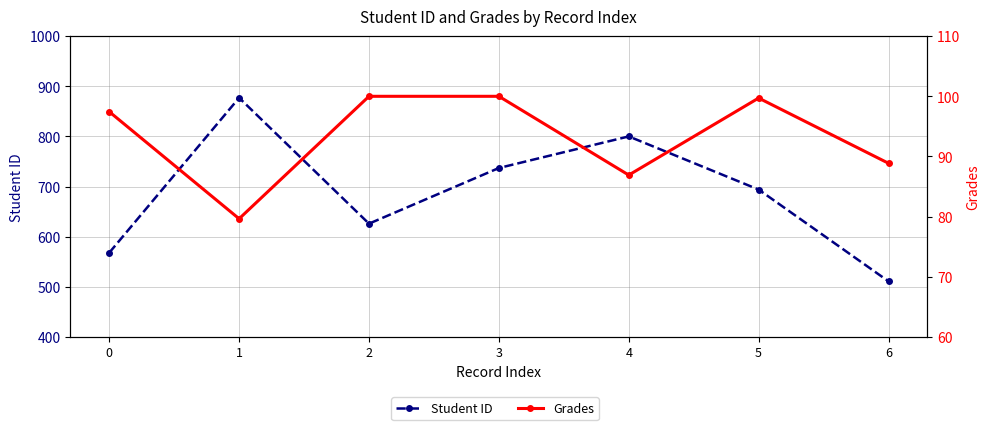

At which label does Student ID first exceed 694?

1